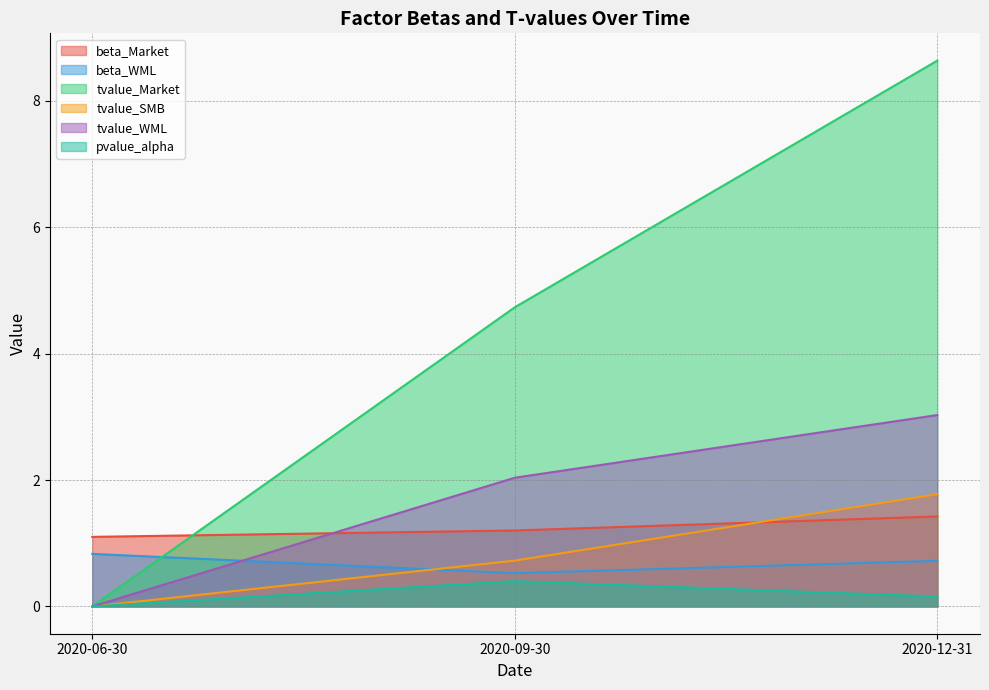

The beta_Market series shows 1.2 at 2020-09-30. True or false?

True